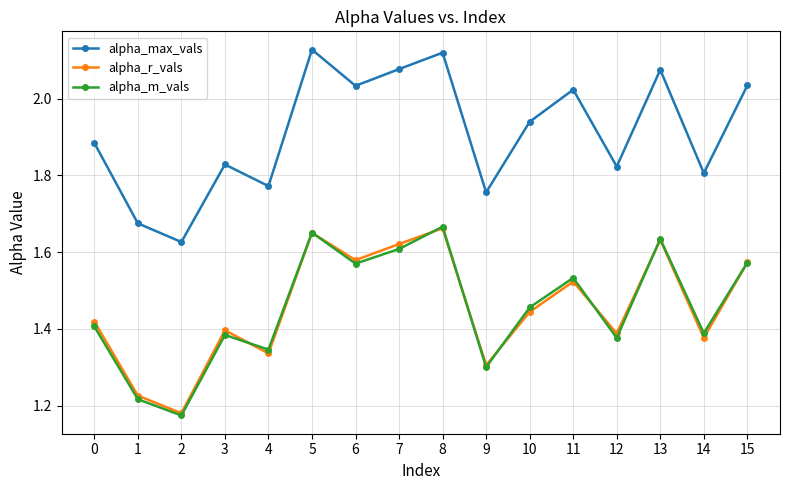

What is the difference between the maximum and minimum values in the alpha_max_vals series?

0.5